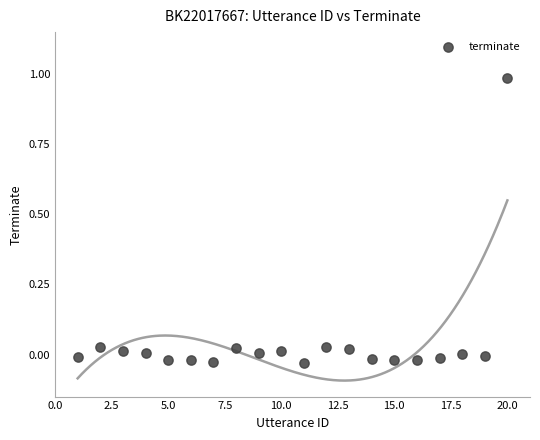

What is the range of Y values (max minus min)?

1.0